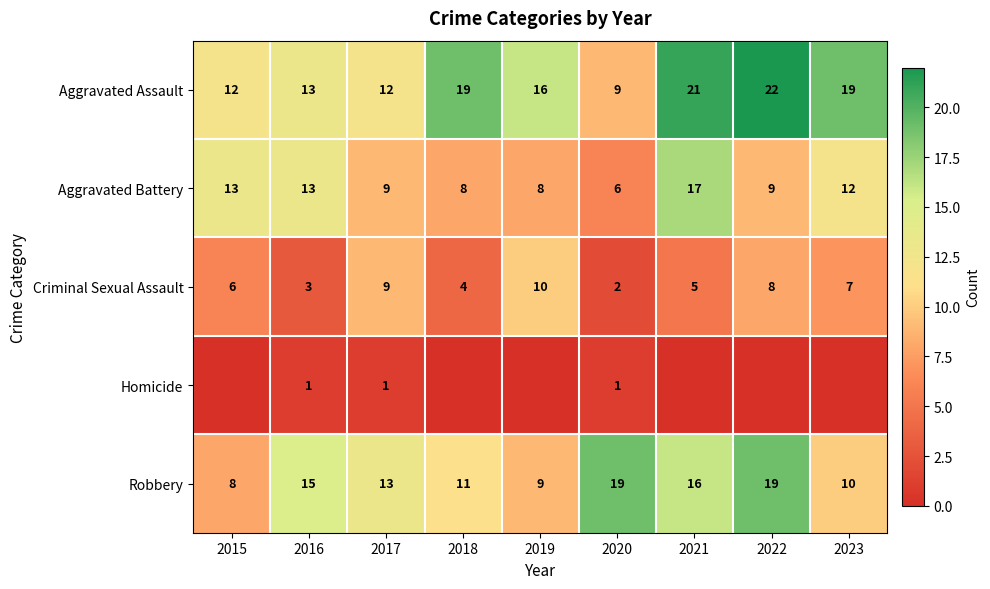

How many distinct data groups are displayed?

5